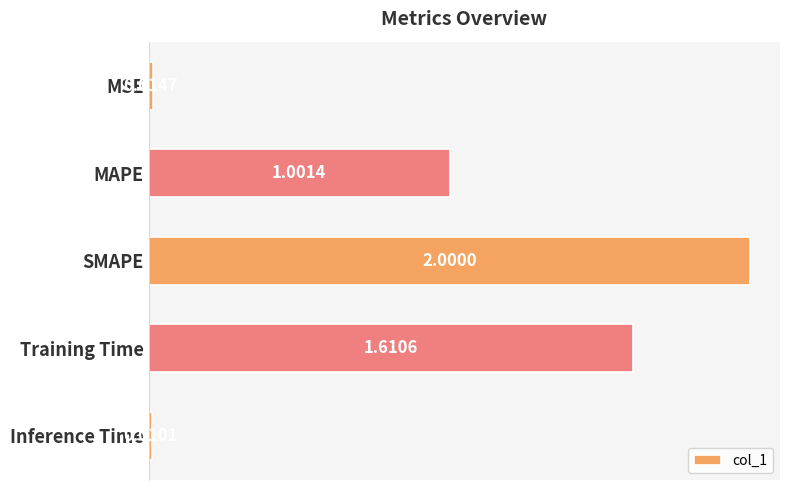

Which label corresponds to the smallest value in the chart?

Inference Time